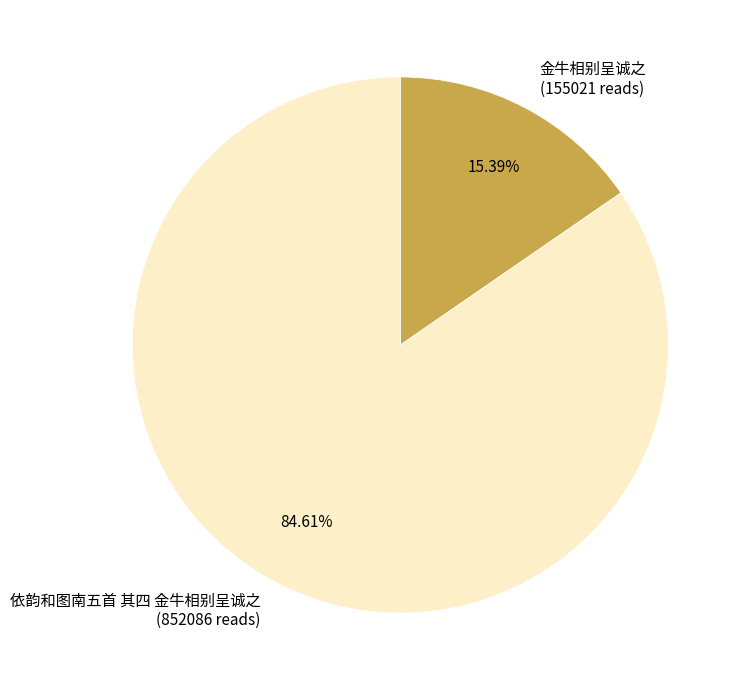

What percentage is the 金牛相别呈诚之 slice, to the nearest percent?

15%